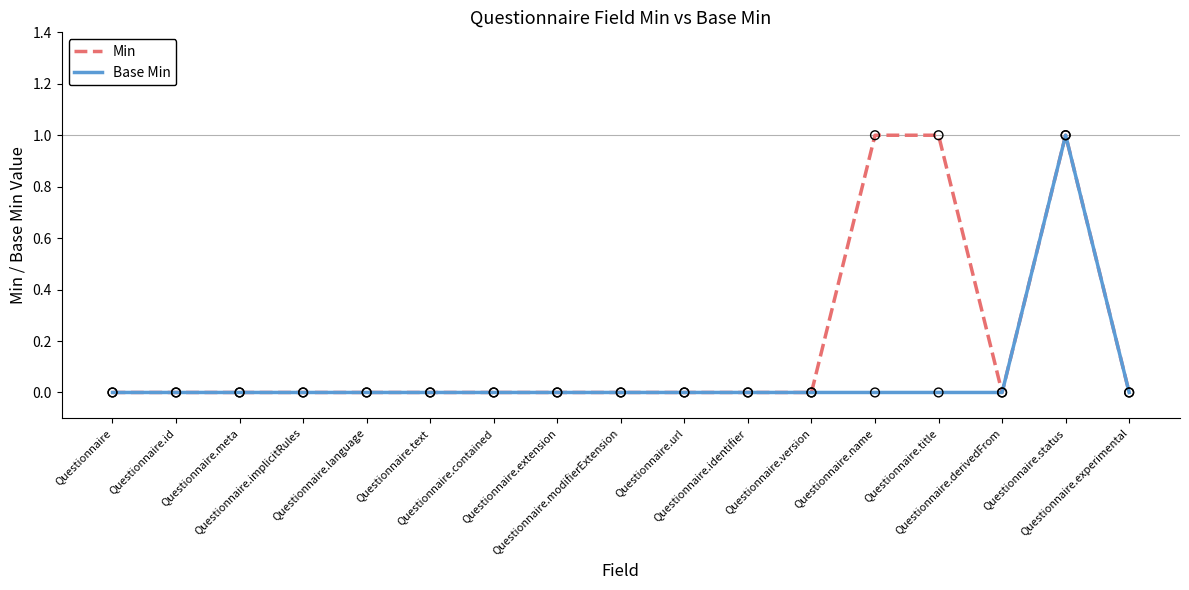

Is the value of Base Min at Questionnaire.title greater than the value of Min at Questionnaire.status?

No